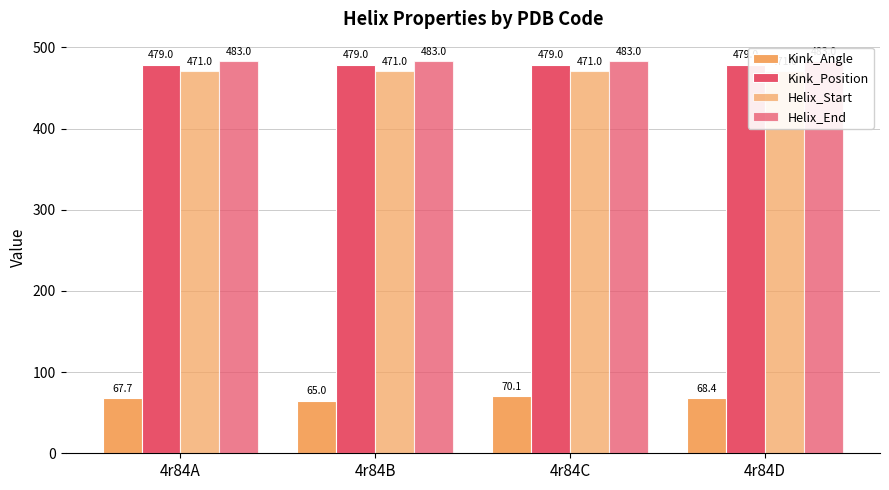

What is the value of the Helix_Start bar at the 4th from the left?

471.0